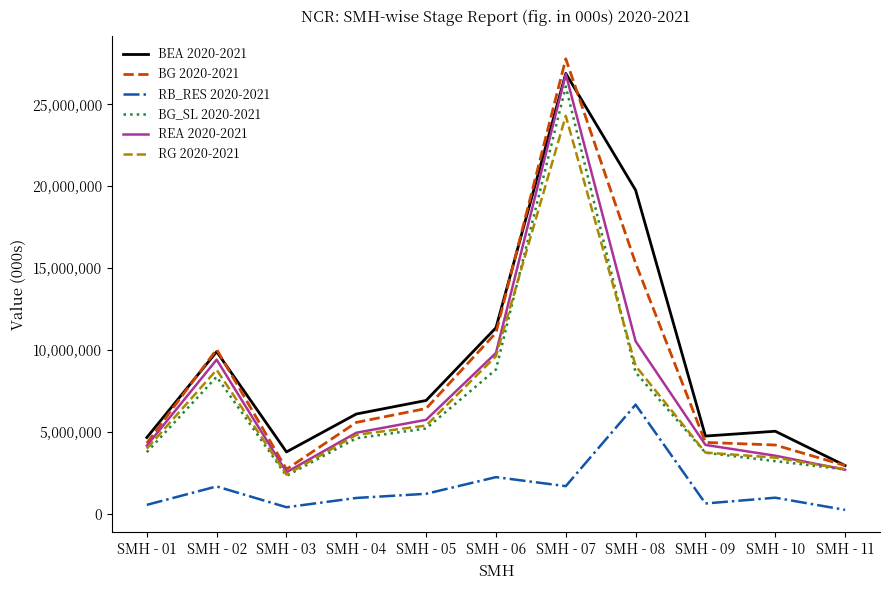

Which series changed the most between SMH - 05 and SMH - 06?

BG 2020-2021